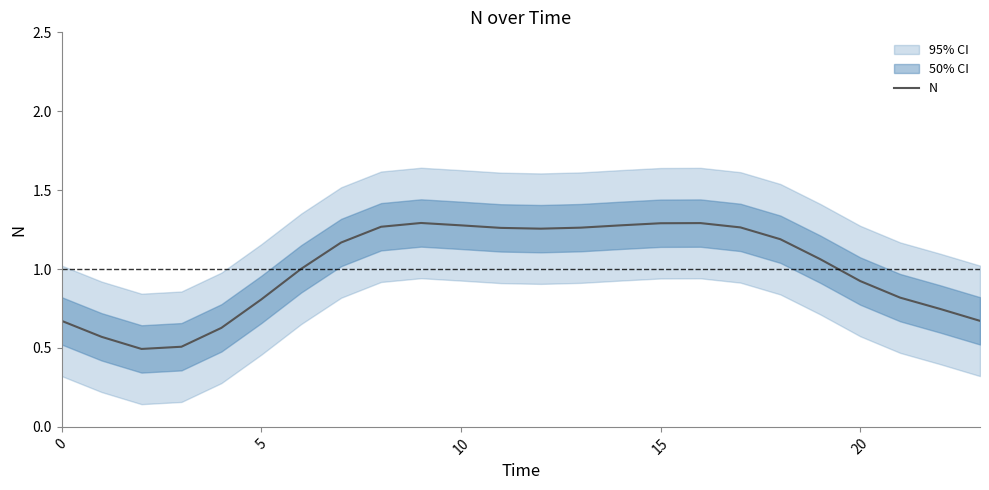

Does the chart display data point markers on the line(s)?

No